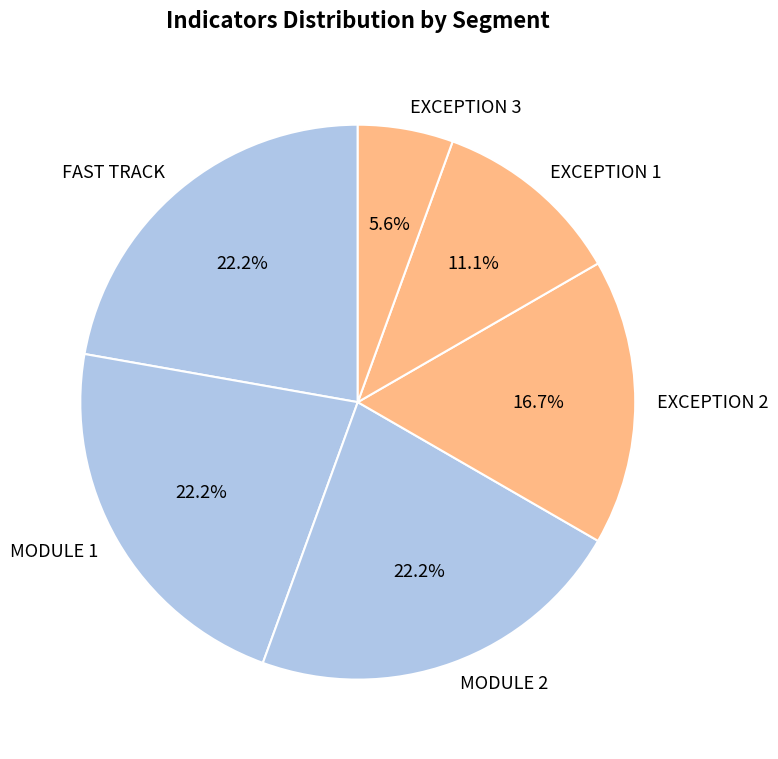

What percentage do FAST TRACK and EXCEPTION 1 together represent?

33.3%